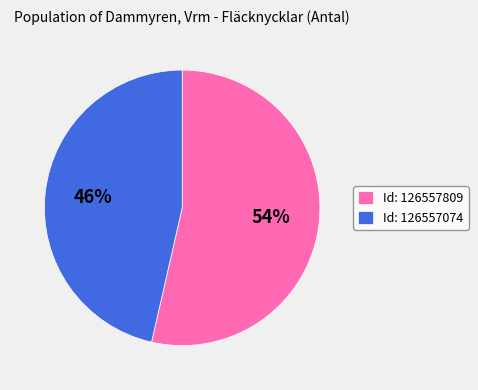

Between Id: 126557074 and Id: 126557809, which is larger?

Id: 126557809